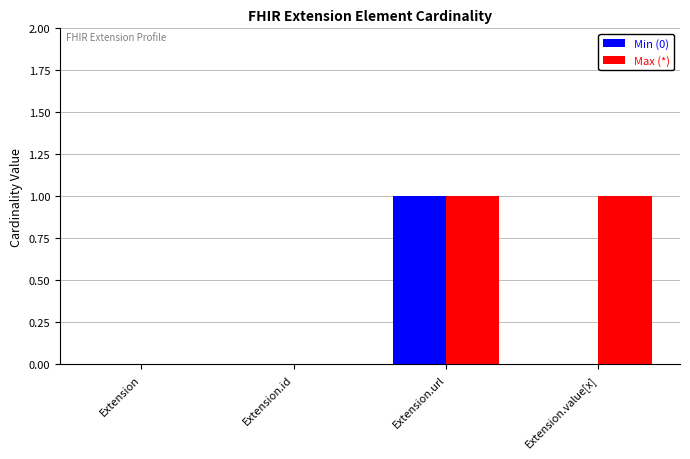

Reading left to right, transcribe all the data shown in this chart.

Min (0): 0	0	1	0
Max (*): 0	0	1	1